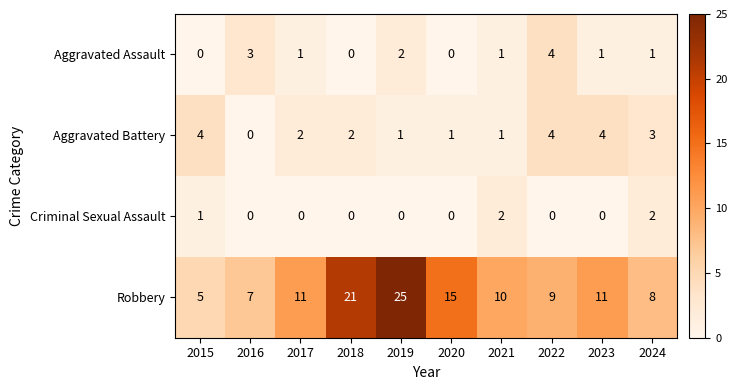

At 2017, list the series in order from smallest to largest.

Criminal Sexual Assault, Aggravated Assault, Aggravated Battery, Robbery